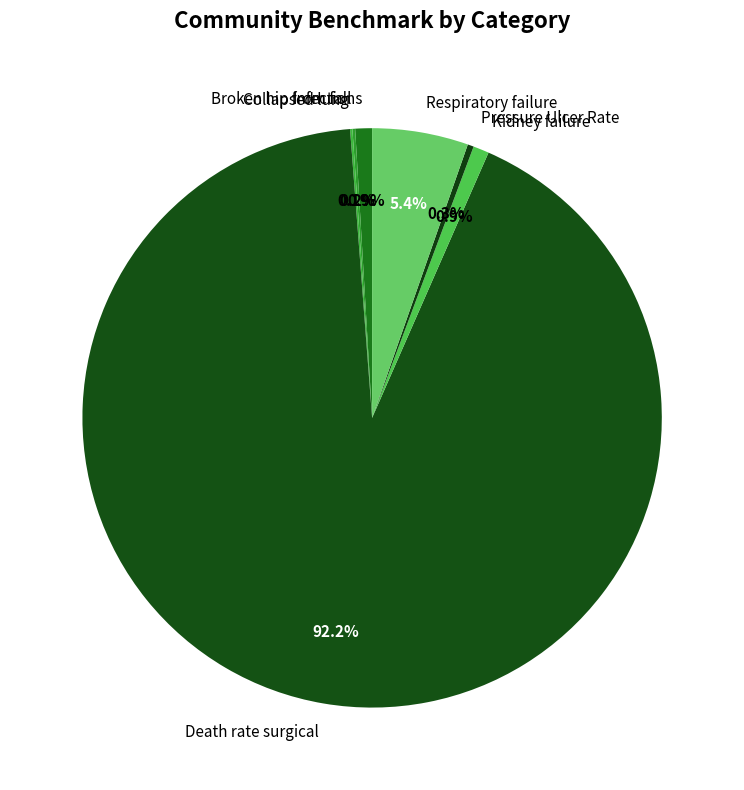

Is there any slice that represents more than half of the pie?

Yes